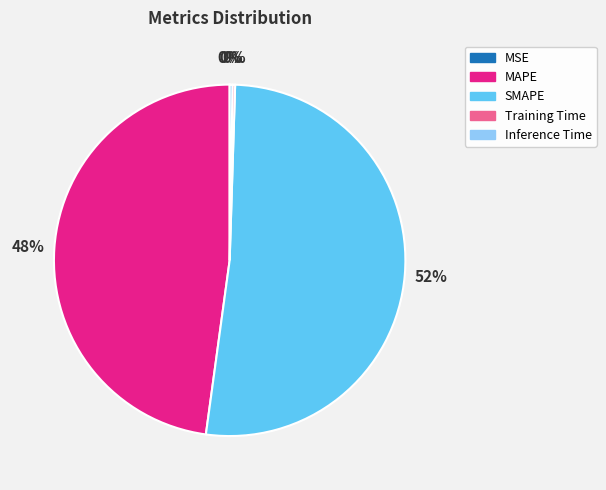

Is there a majority slice in this chart?

Yes